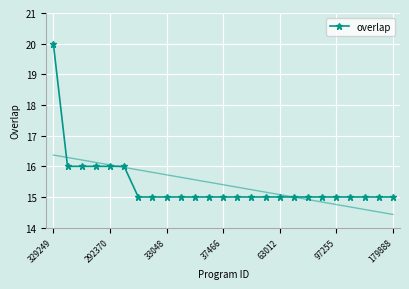

Which category has the highest value in the overlap series?

329249